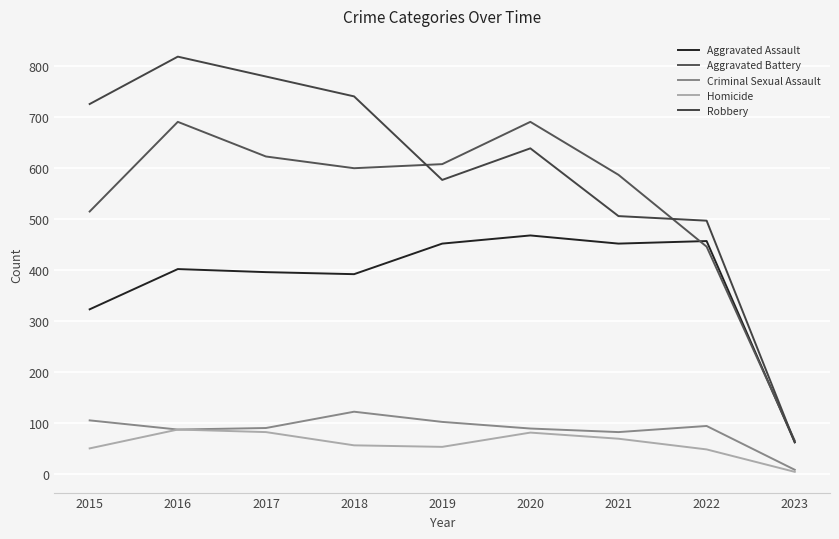

How many lines are shown in the chart?

5